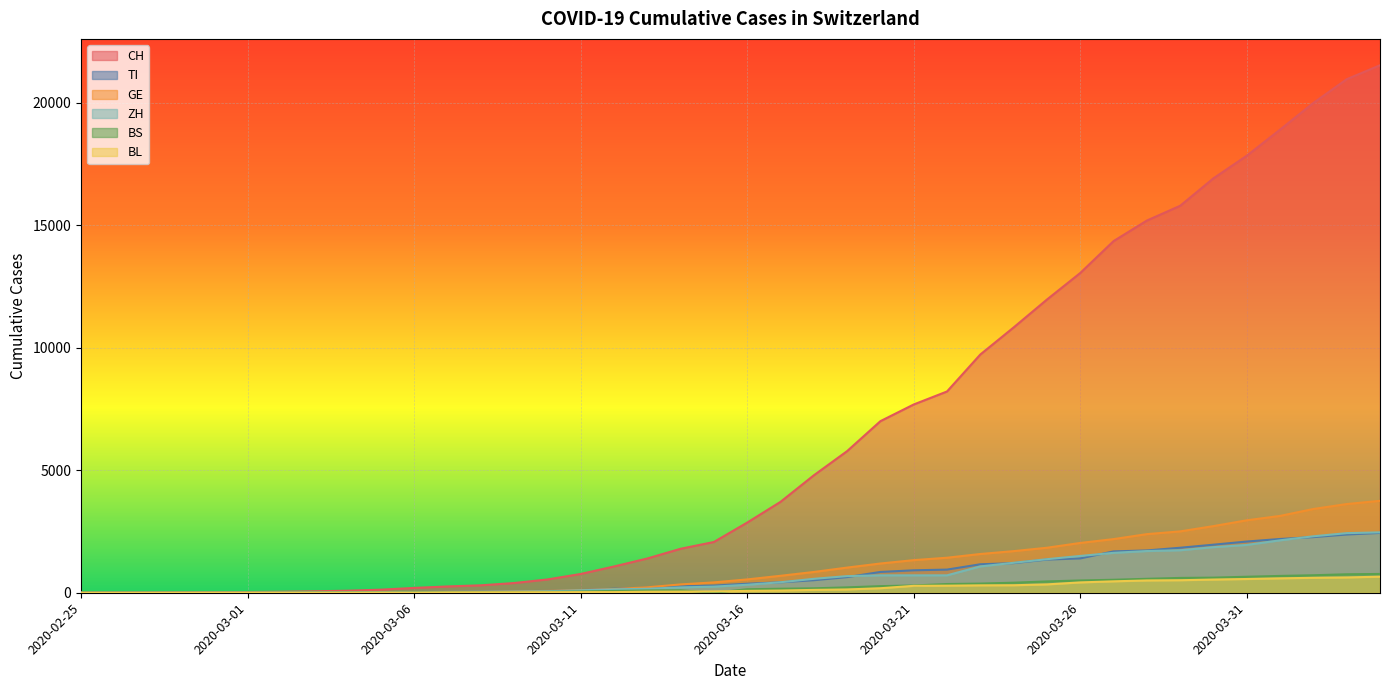

What is the approximate value of CH at 2020-03-13, to the nearest 100?

1400